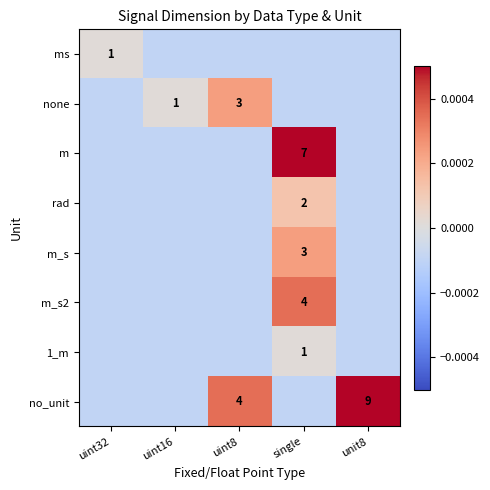

The m series shows 2.2 at single. True or false?

False